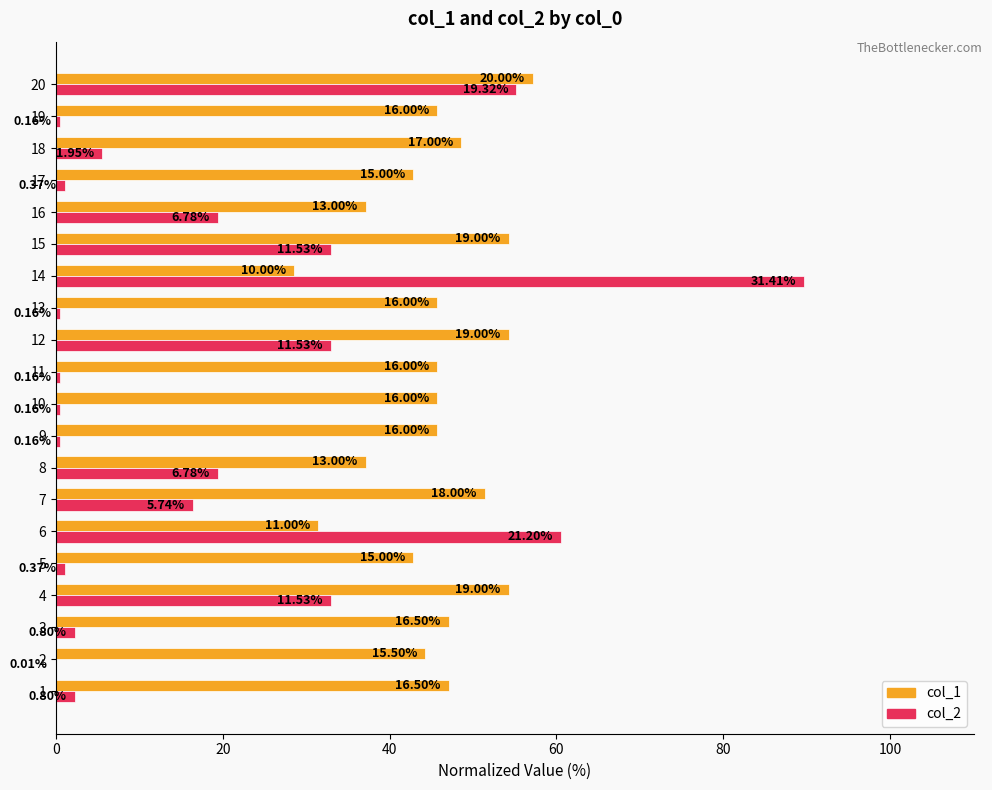

What is the average value of the col_1 series?

45.4